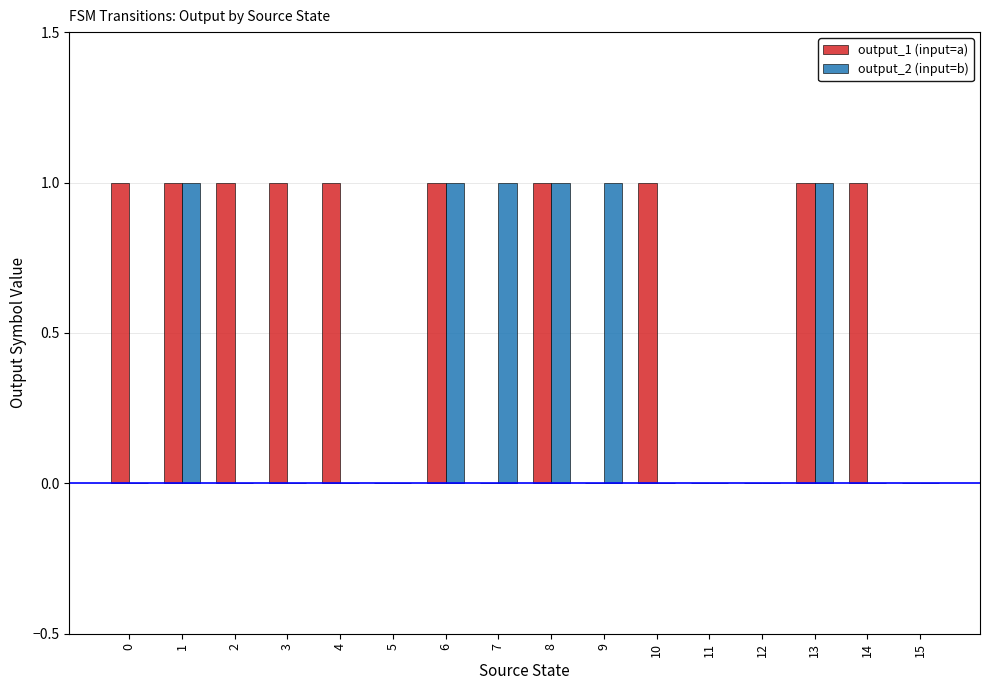

True or false: output_2 (input=b) has a value of 1 at 1.

True